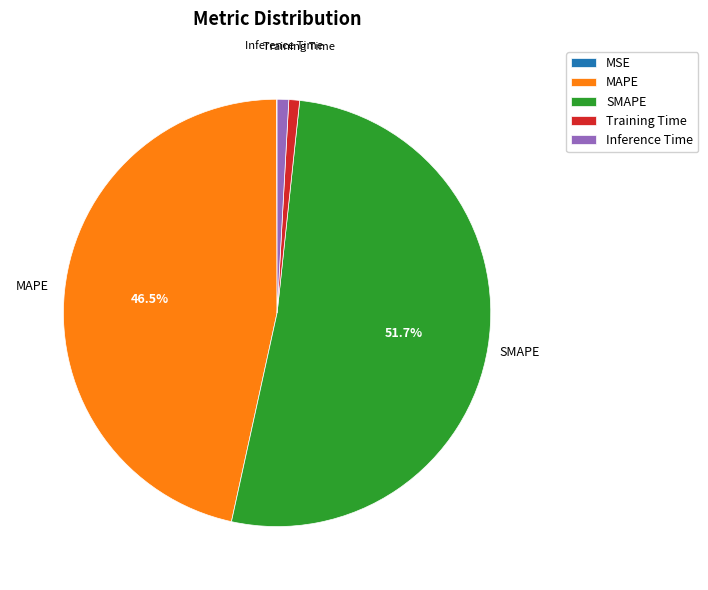

Which slice represents more than half of the pie?

SMAPE